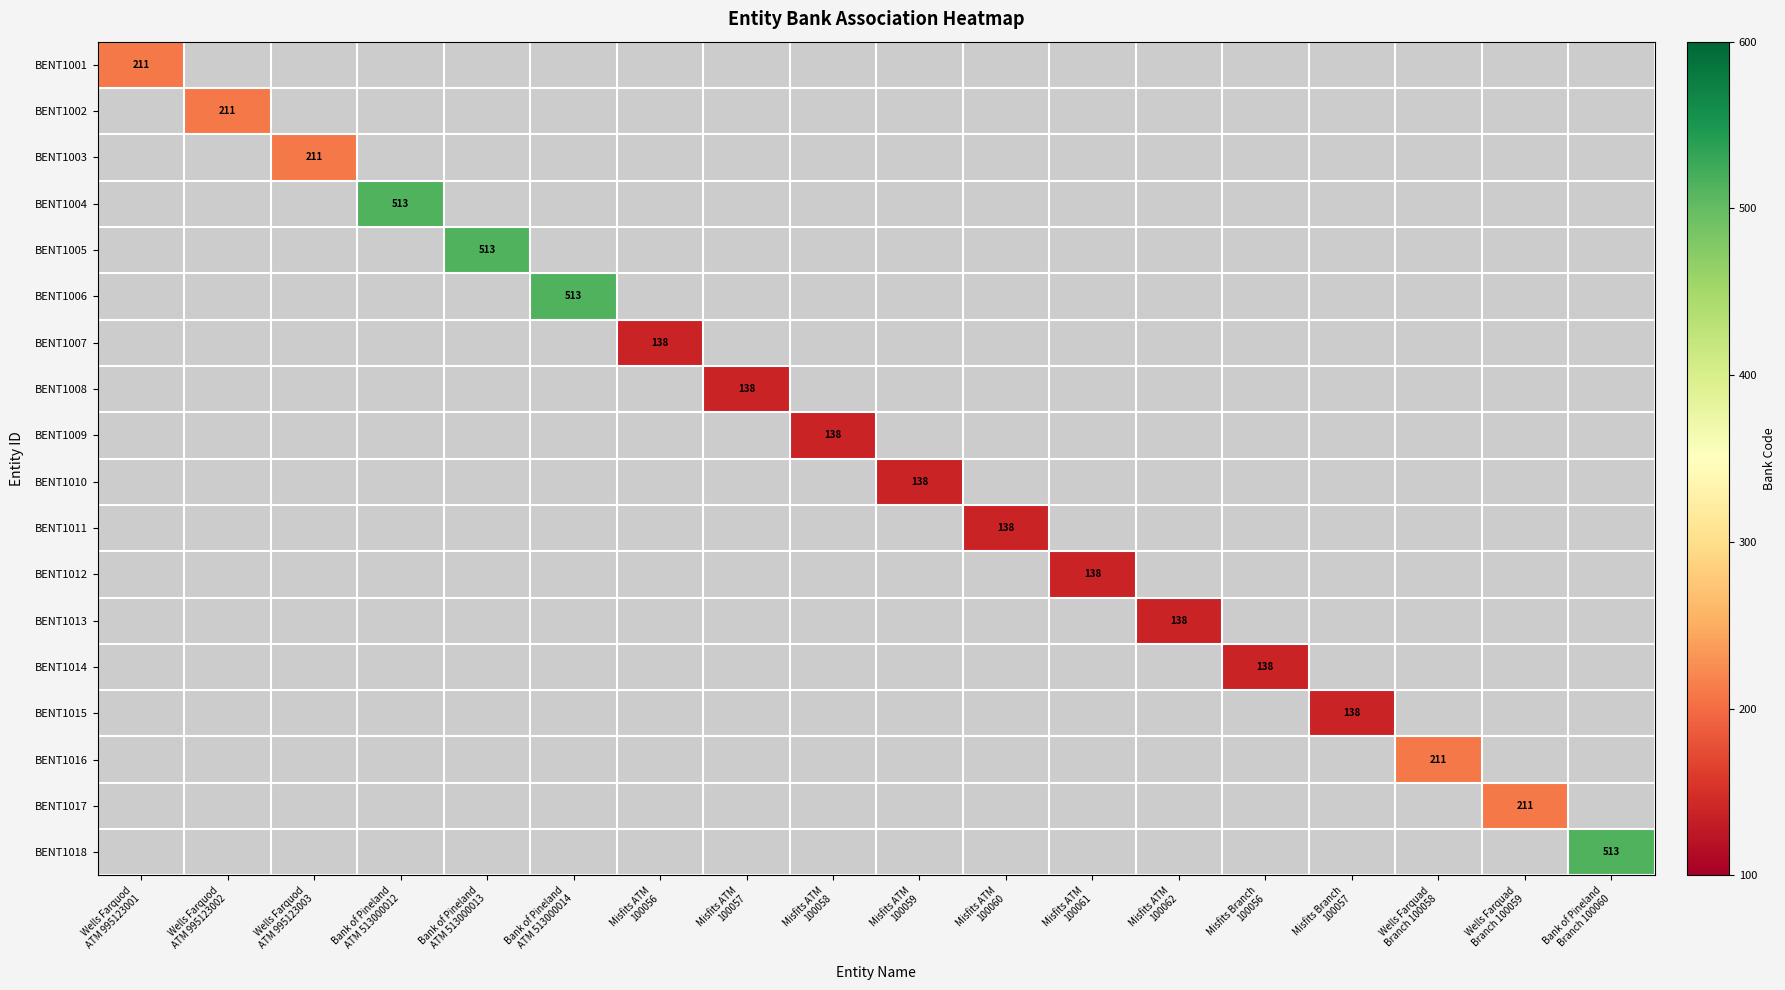

What is the difference between the maximum and minimum values in the BENT1006 series?

513